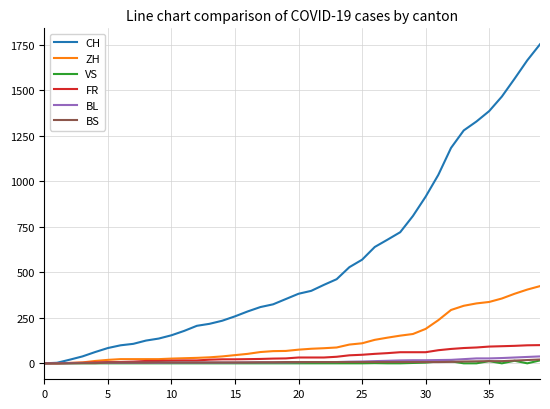

Which series has the largest total across all categories?

CH